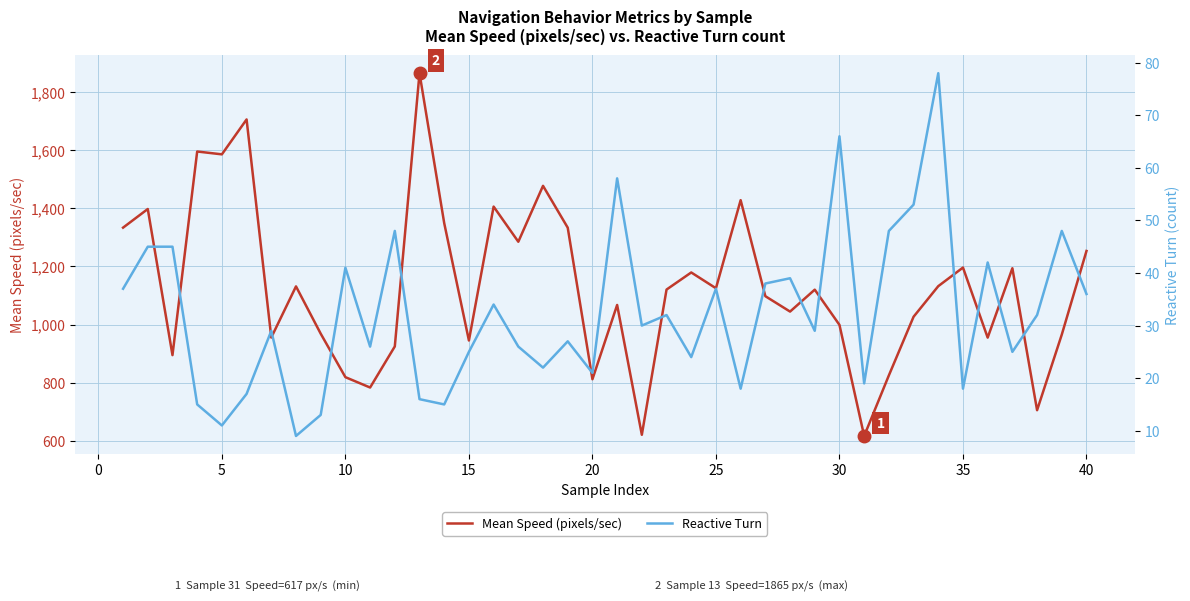

True or false: Mean Speed (pixels/sec) has a value of 999.1 at 30.

True